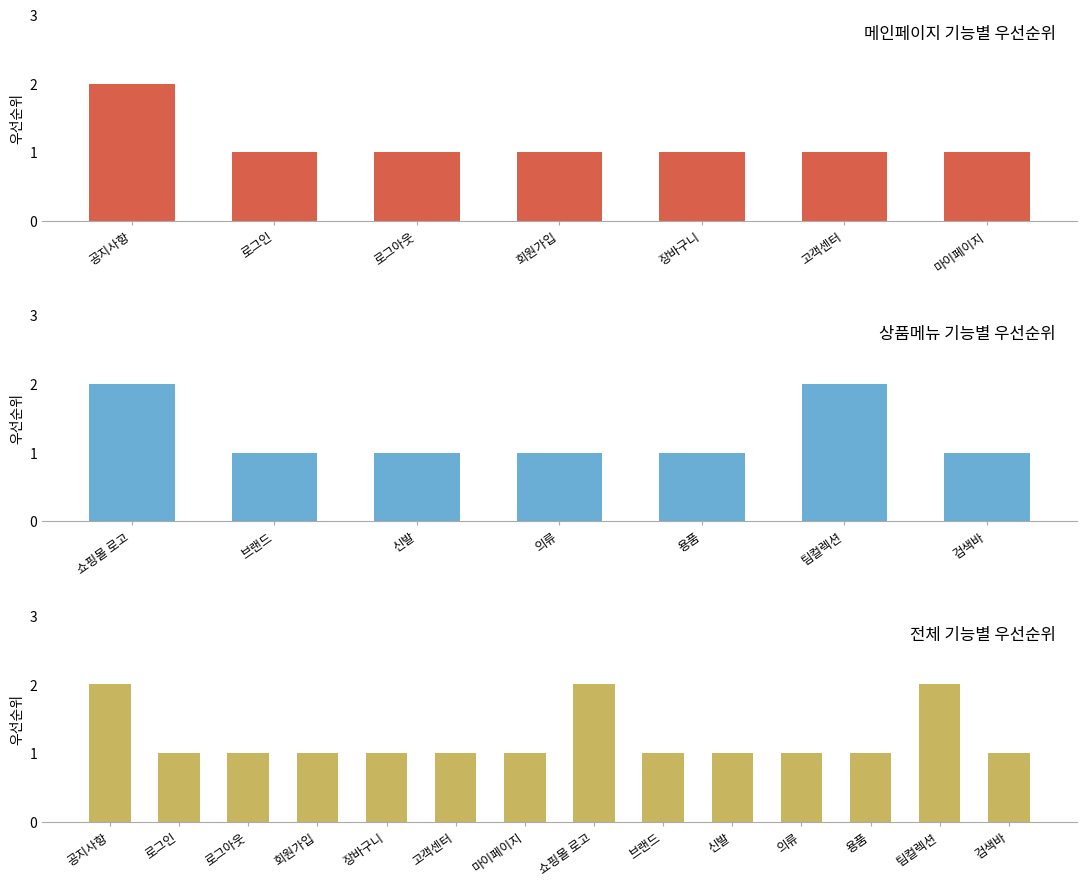

Rank the categories by value from highest to lowest.

쇼핑몰 로고, 팀컬렉션, 브랜드, 신발, 의류, 용품, 검색바